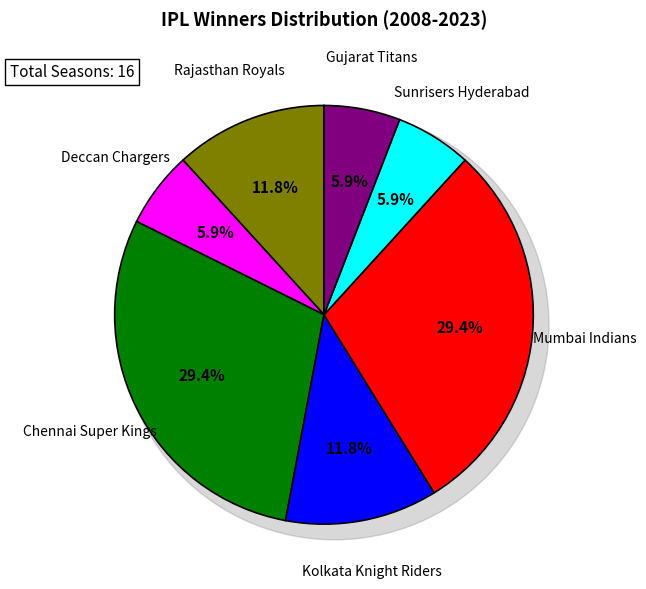

Which slice is the largest?

Chennai Super Kings